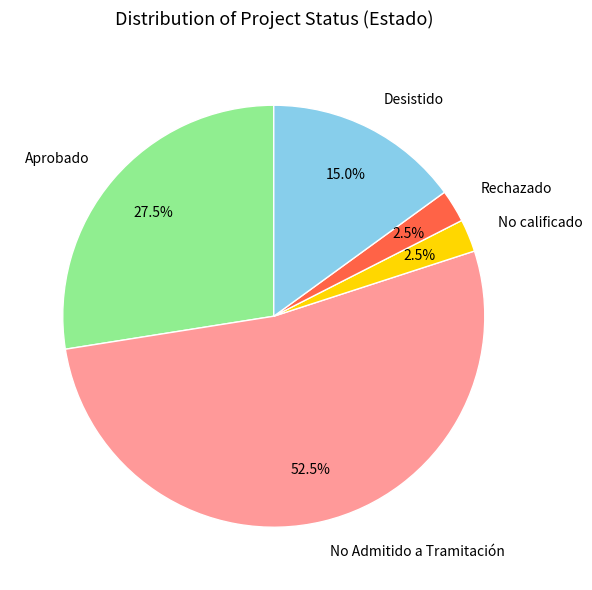

What percentage is NOT represented by No Admitido a Tramitación?

47.5%